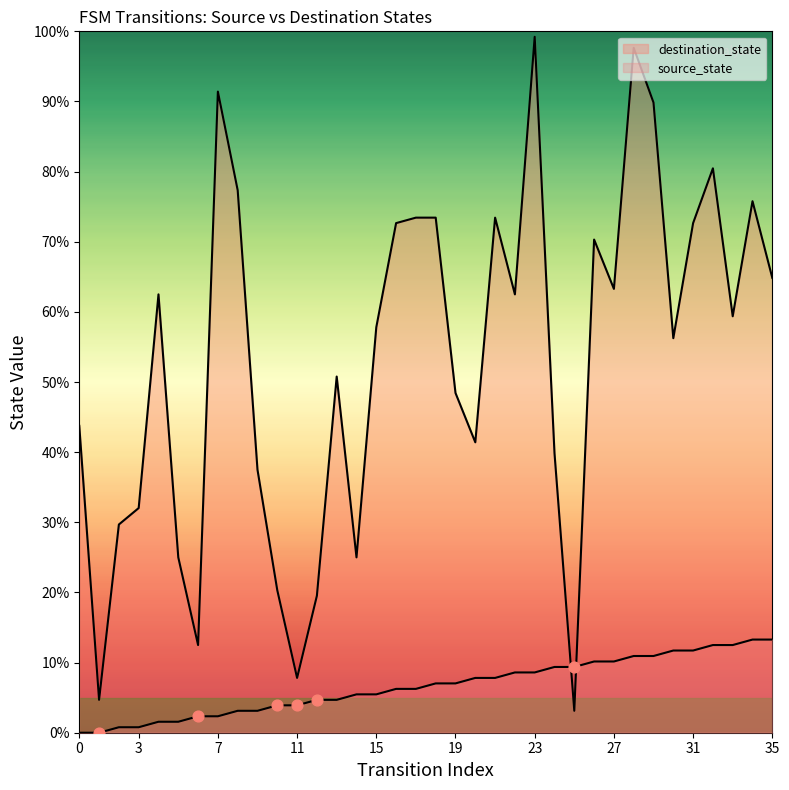

Is the value of source_state at 22 greater than the value of destination_state at 28?

No